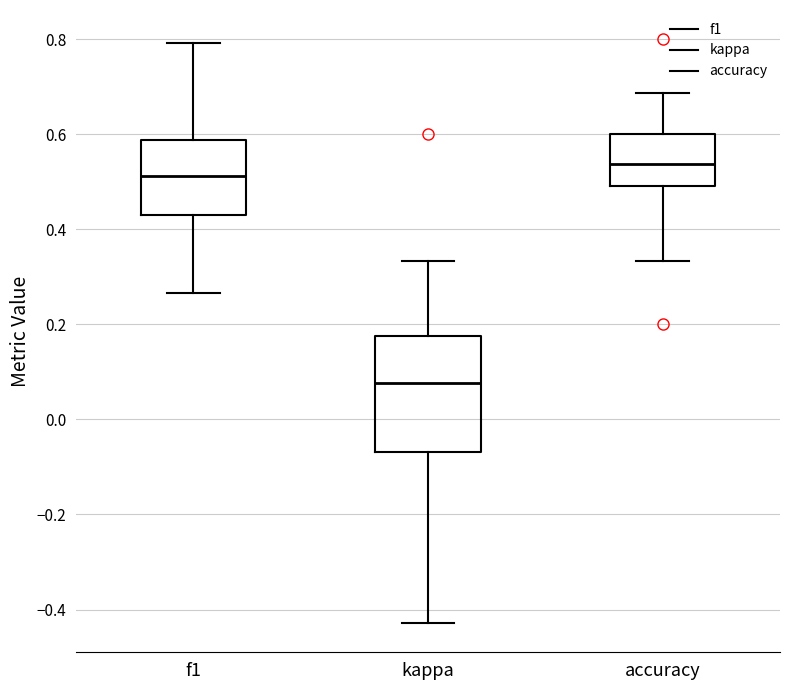

Which box has the highest median line?

accuracy